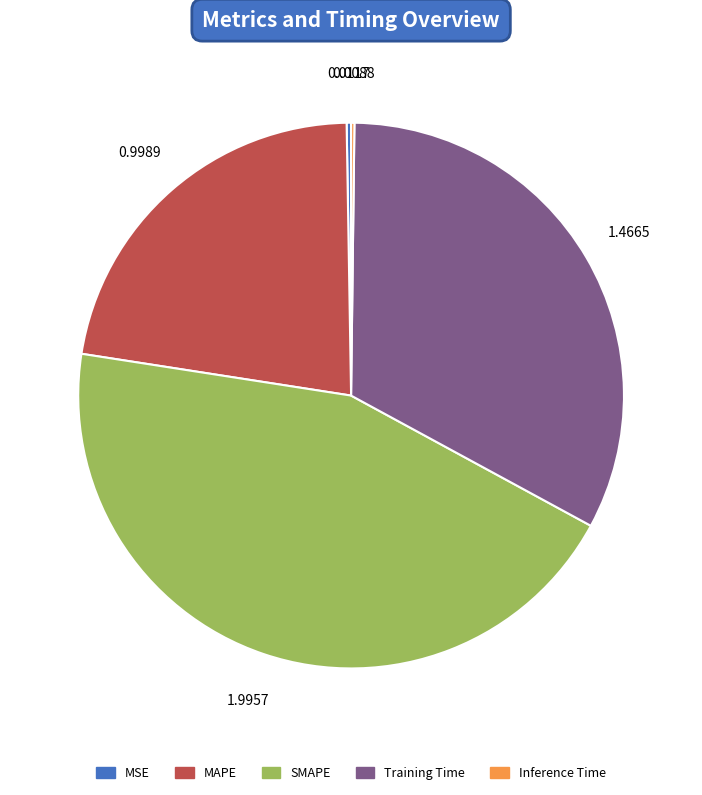

Is SMAPE the majority of the pie?

No